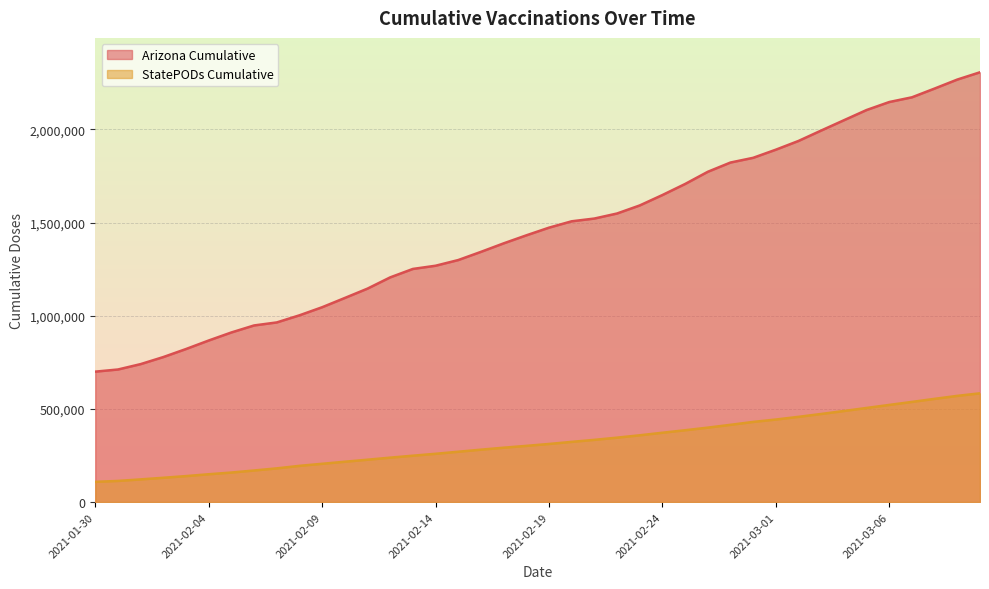

What is the total value across all series at 2021-02-19?

1733243